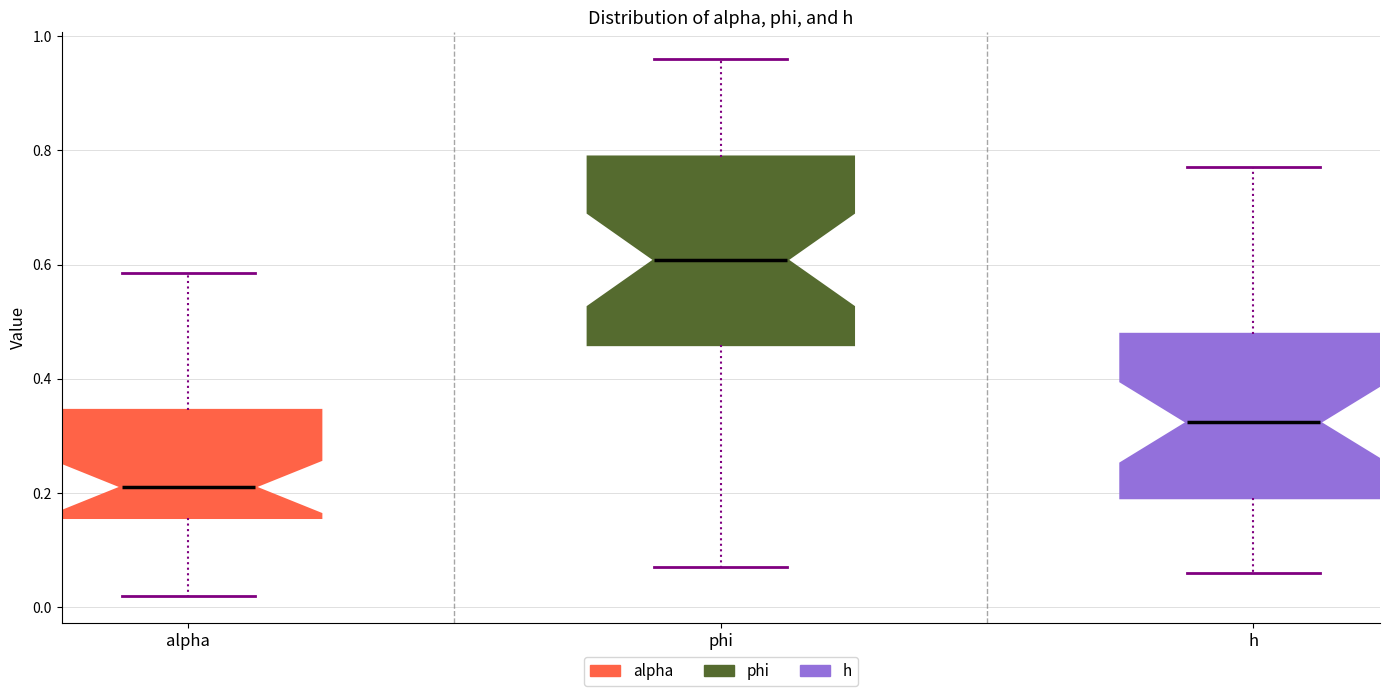

Reading left to right, transcribe this box plot: for each box, give where its median line is, the range the box spans, and where its two whiskers end, as read against the y-axis. The values are not printed on the chart, so give them approximately, as read against the axis.

alpha: median 0.22, box 0.16 to 0.34, whiskers 0.02 to 0.58
phi: median 0.60, box 0.46 to 0.78, whiskers 0.08 to 0.96
h: median 0.32, box 0.20 to 0.48, whiskers 0.06 to 0.78